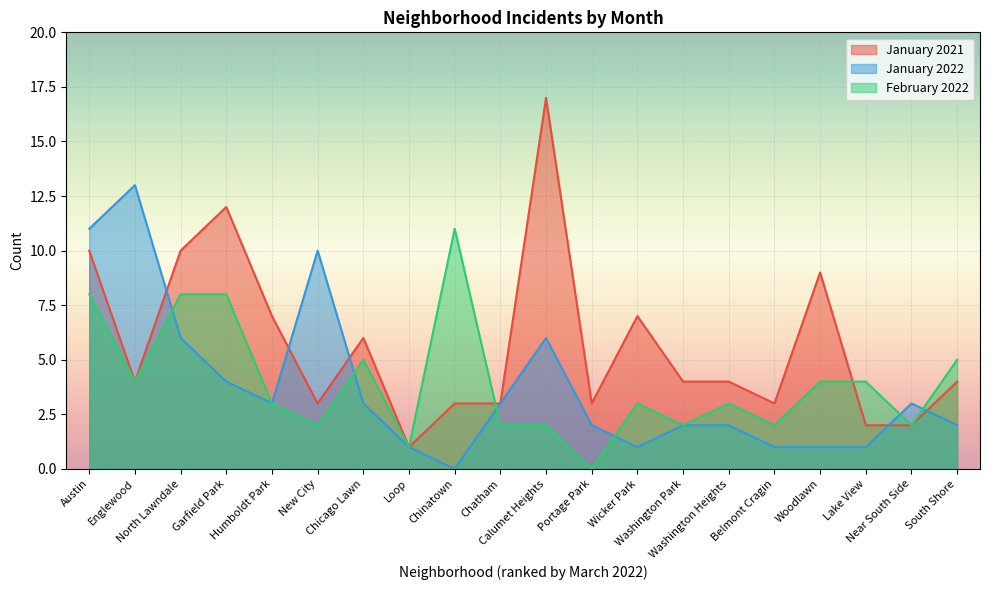

Which series has the largest total across all categories?

January 2021